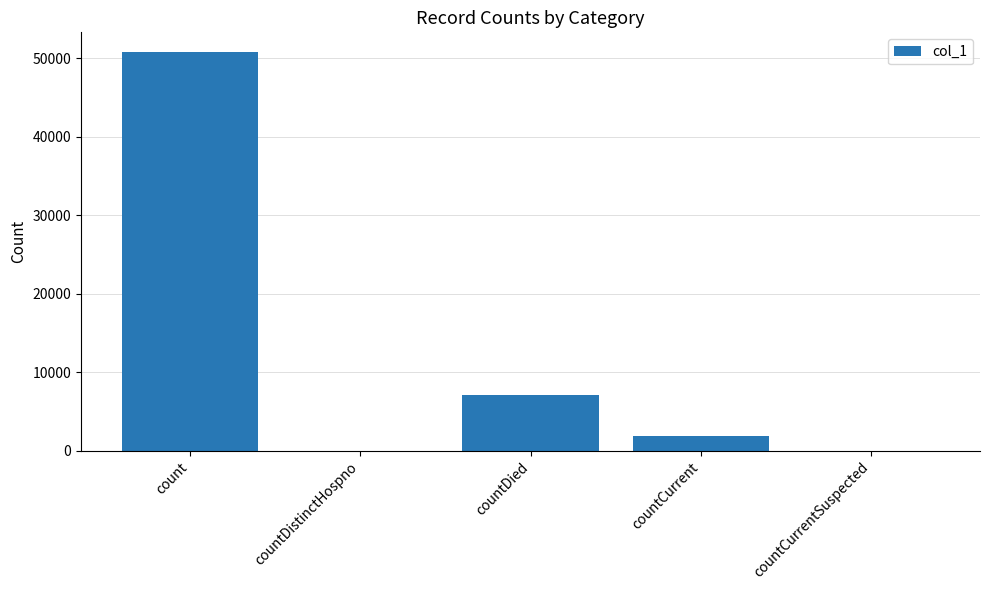

Reading left to right, what are all the values shown in this chart?

count=50755	countDistinctHospno=0	countDied=7113	countCurrent=1786	countCurrentSuspected=0